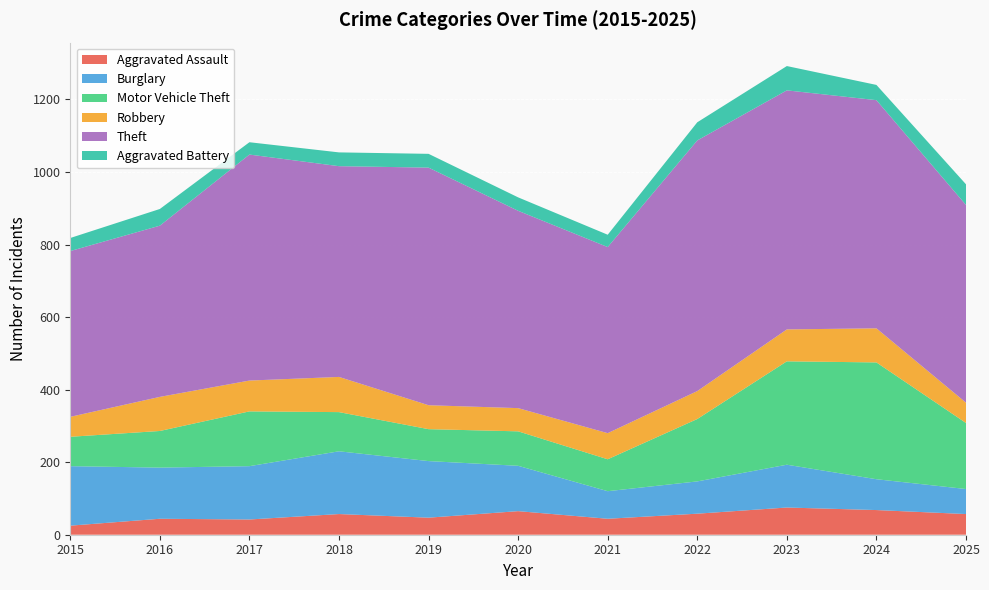

Reading left to right, list all the values displayed in this chart.

Aggravated Assault: 2015=25	2016=44	2017=42	2018=57	2019=47	2020=65	2021=44	2022=58	2023=75	2024=68	2025=57
Burglary: 2015=164	2016=141	2017=147	2018=173	2019=156	2020=125	2021=76	2022=89	2023=118	2024=85	2025=69
Motor Vehicle Theft: 2015=81	2016=101	2017=151	2018=108	2019=88	2020=95	2021=88	2022=172	2023=285	2024=322	2025=182
Robbery: 2015=55	2016=94	2017=85	2018=97	2019=66	2020=64	2021=72	2022=77	2023=88	2024=94	2025=56
Theft: 2015=457	2016=472	2017=623	2018=581	2019=655	2020=544	2021=513	2022=691	2023=659	2024=629	2025=545
Aggravated Battery: 2015=36	2016=46	2017=34	2018=38	2019=38	2020=37	2021=34	2022=50	2023=67	2024=42	2025=57